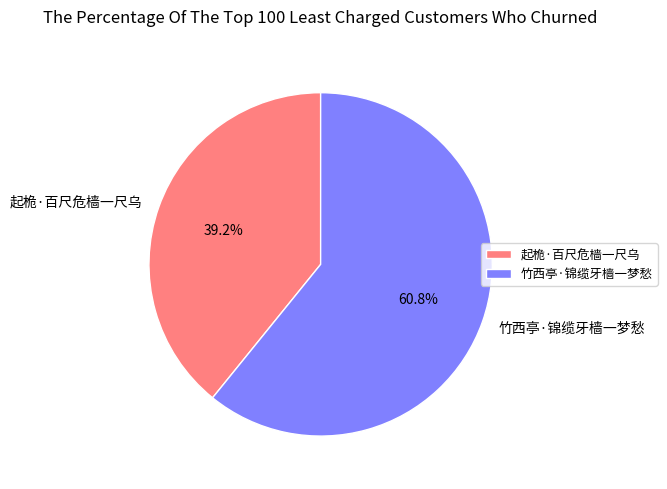

How many slices are in this pie chart?

2